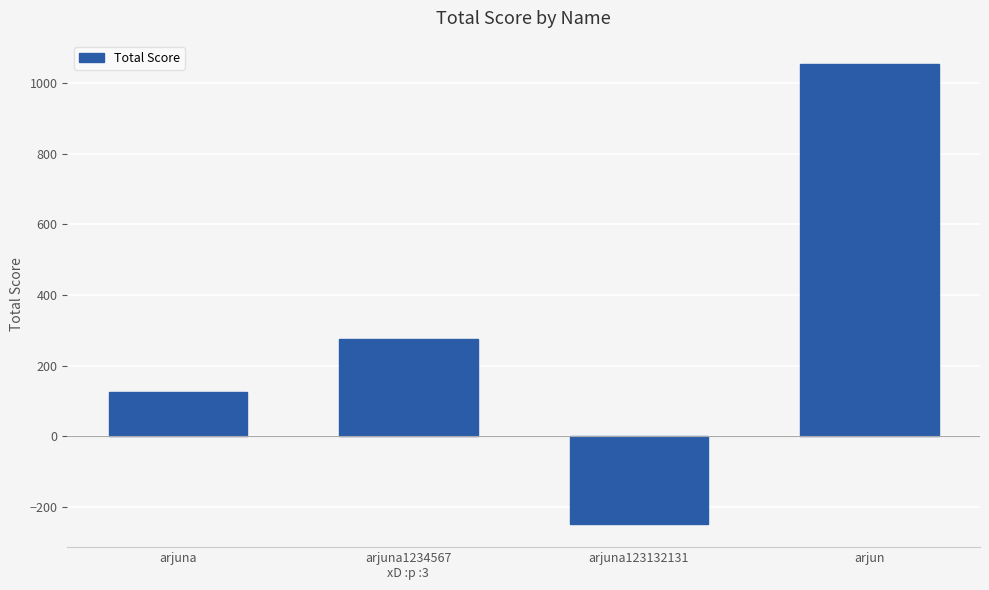

Count the number of data series in this chart.

1